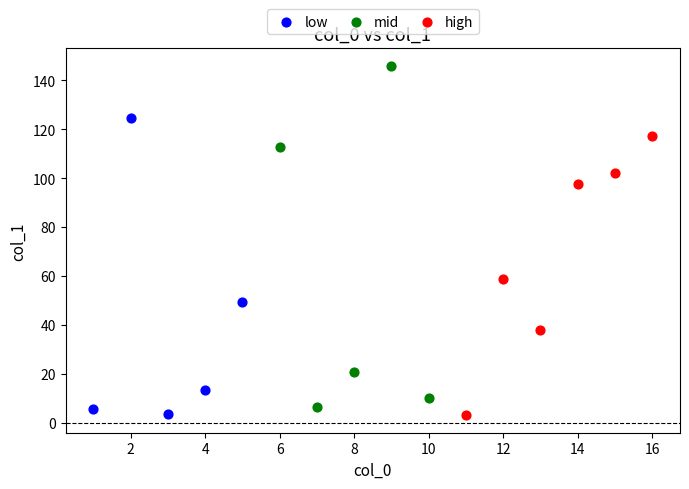

Which series has the widest spread of Y values?

mid